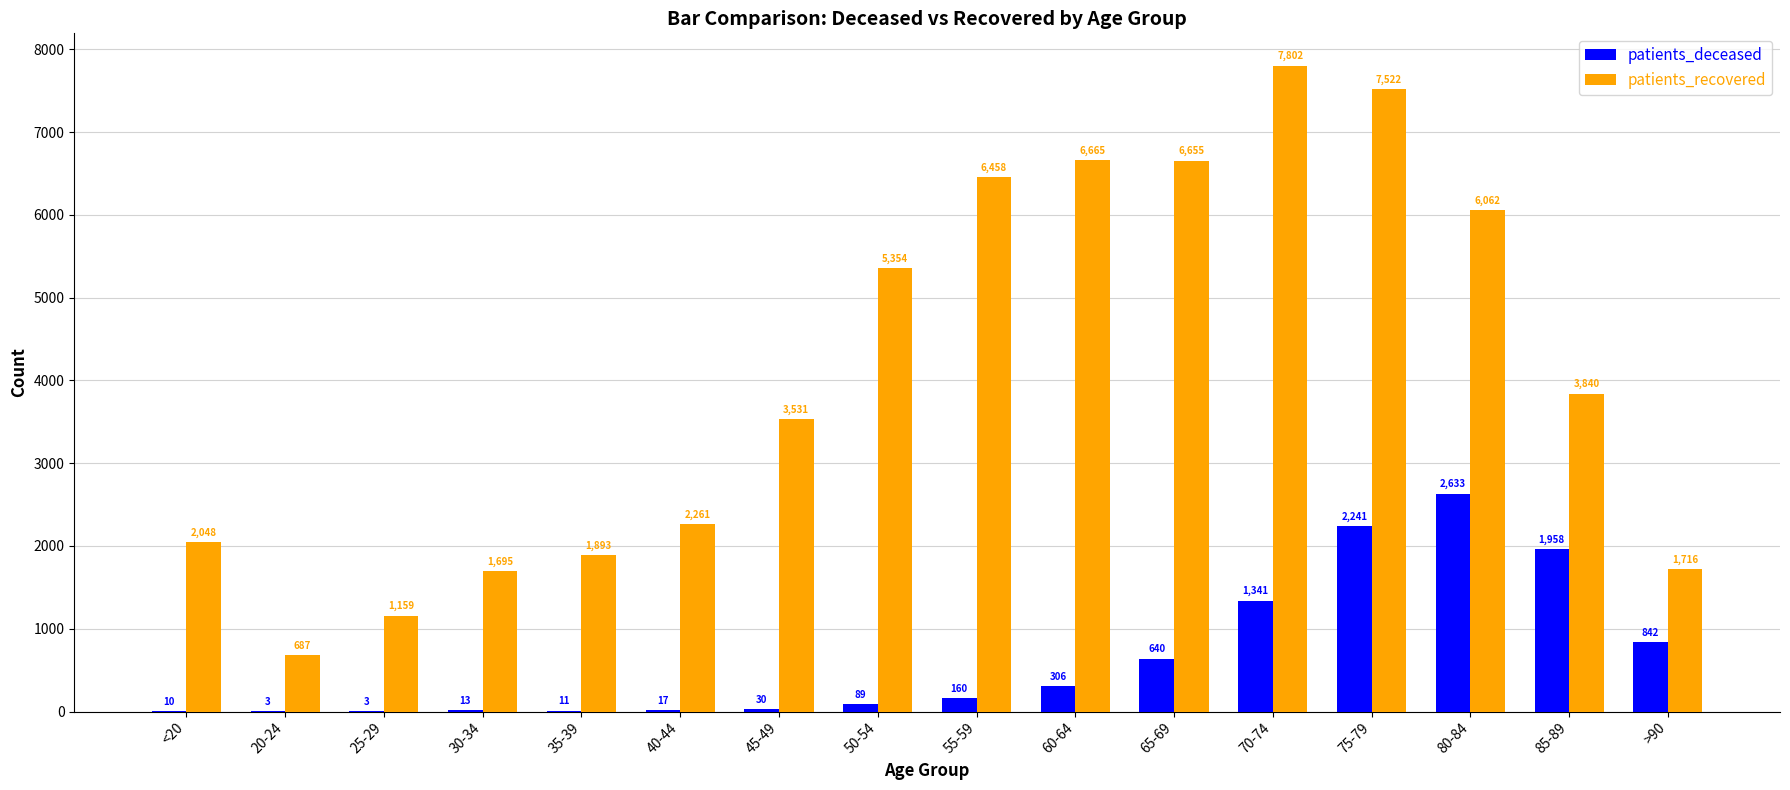

Which series changed the most between 45-49 and 75-79?

patients_recovered